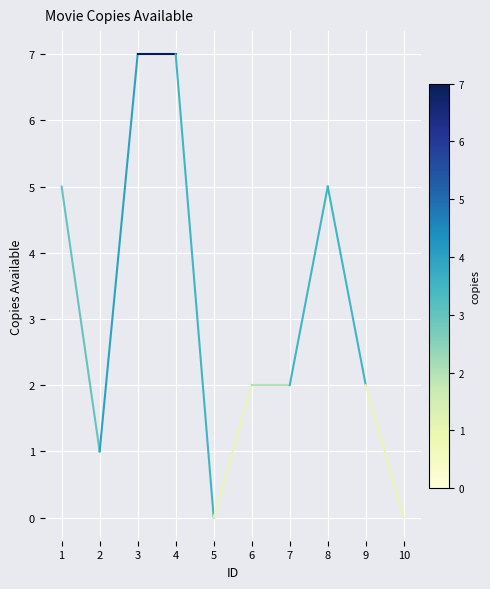

What is the difference between the values at 4 and 8?

2